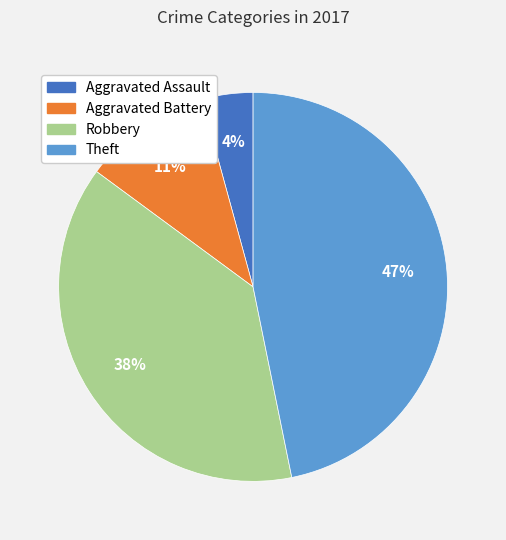

What is the largest slice in the pie chart?

Theft